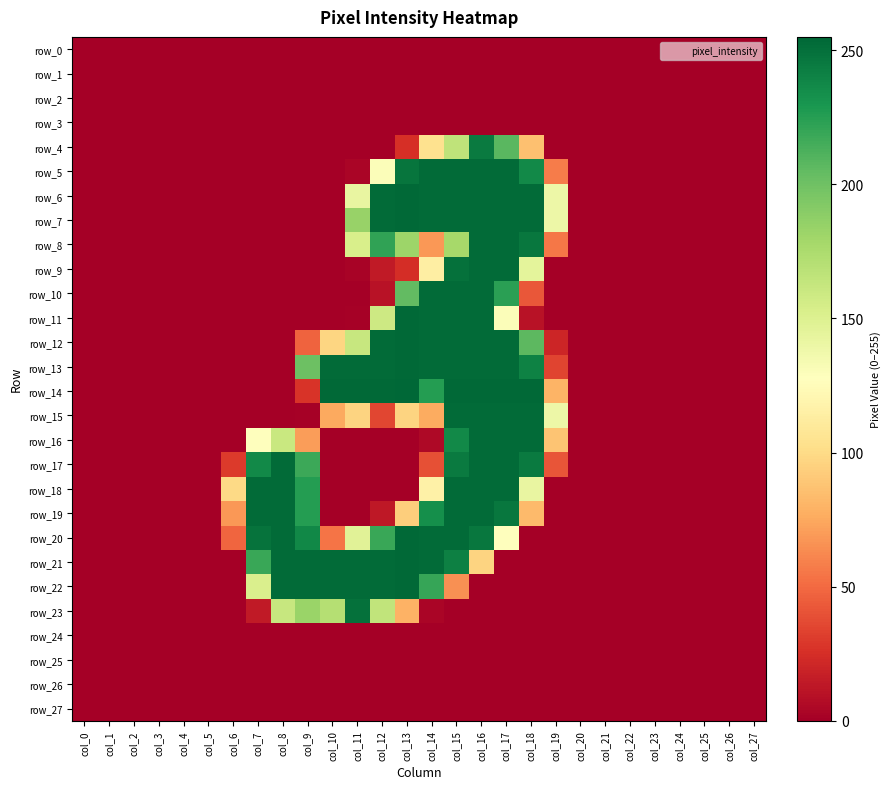

The value of row_6 at col_9 is 0. True or false?

True